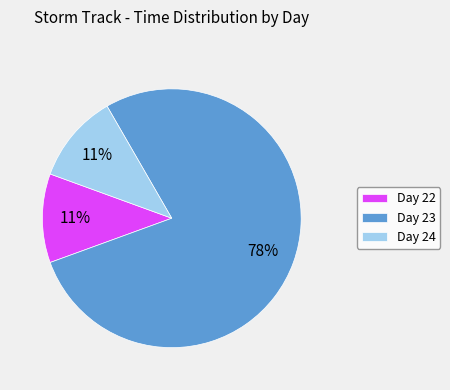

To the nearest percent, what percentage of the pie is Day 24?

11%